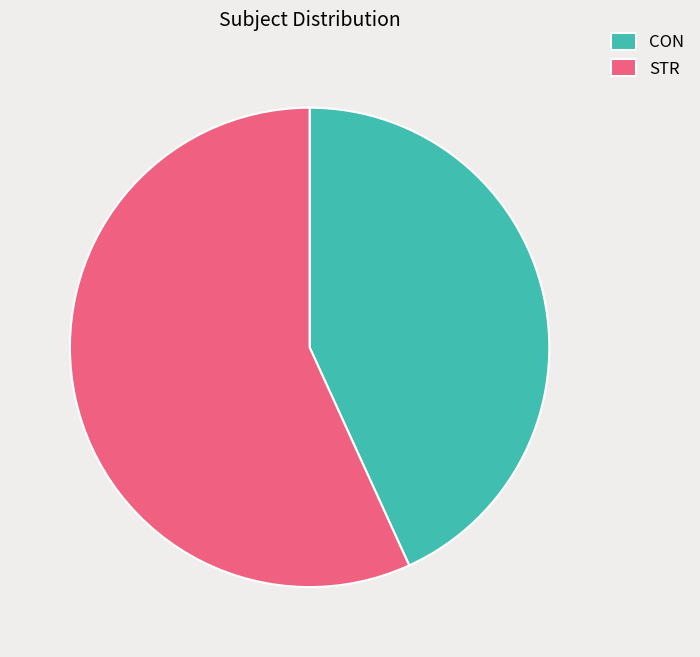

Which slice represents more than half of the pie?

STR